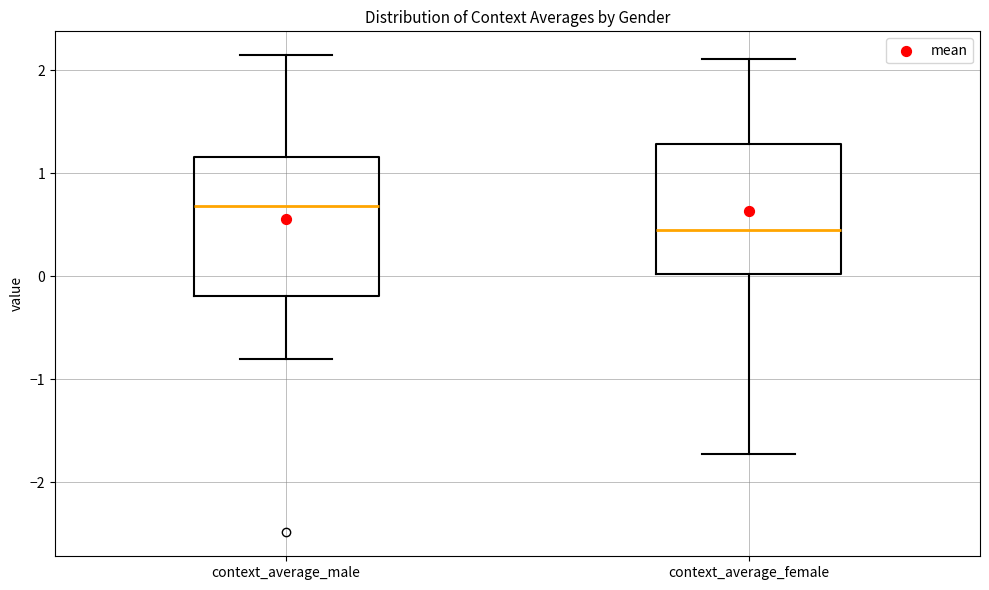

Which box has the highest median line?

context_average_male